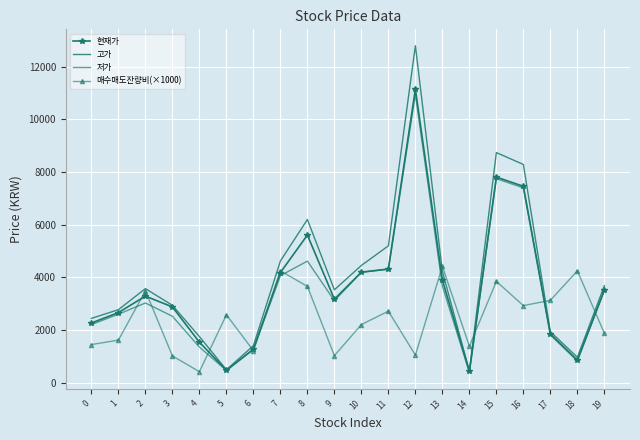

True or false: 현재가 has a value of 858 at 18.

True